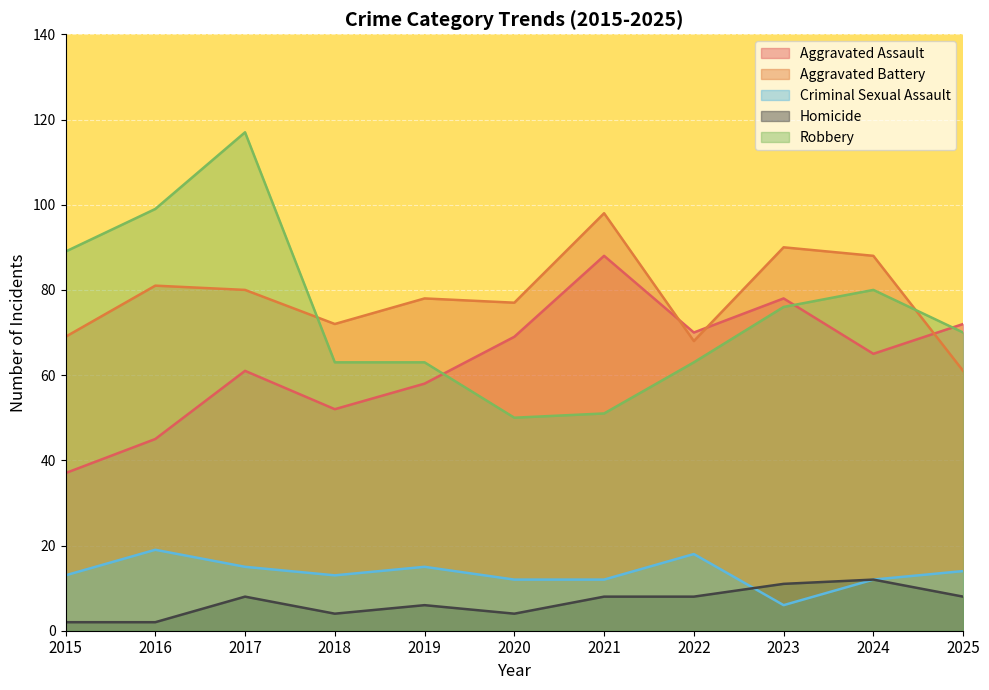

What is the lowest value of the Aggravated Battery series?

61